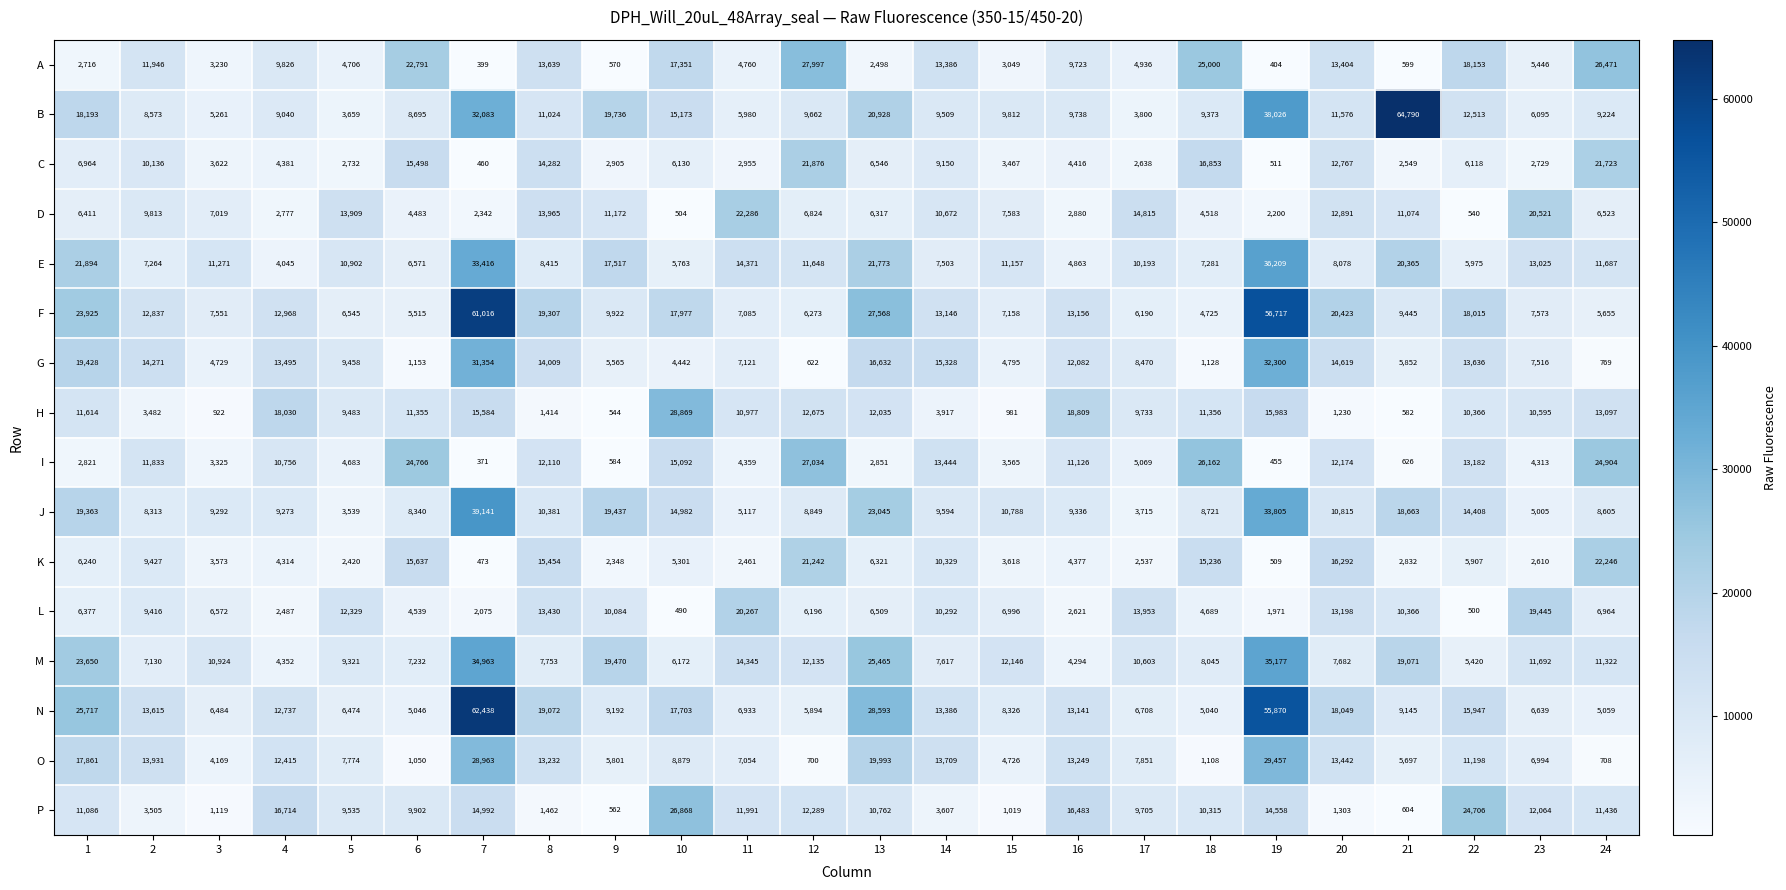

At which category is the sum across all series the highest?

7